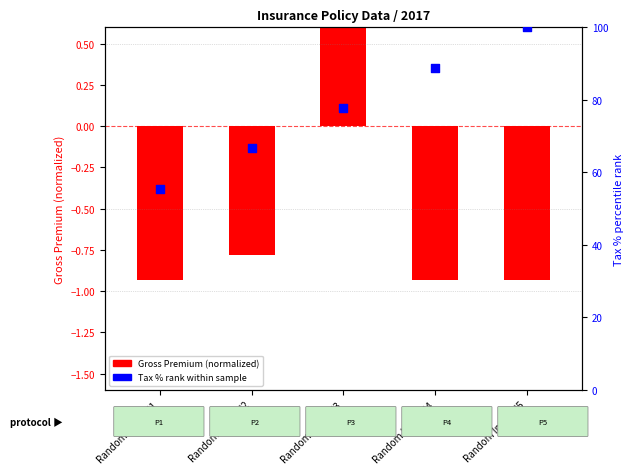

Which series has the largest total across all categories?

Tax % rank